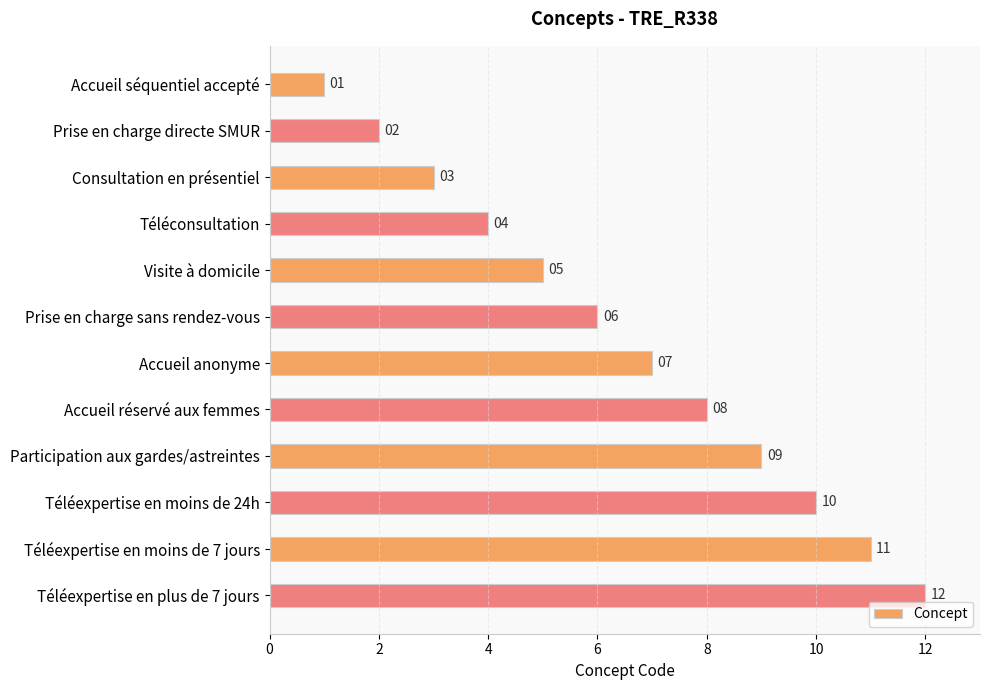

Which has a higher value, Visite à domicile or Participation aux gardes/astreintes?

Participation aux gardes/astreintes